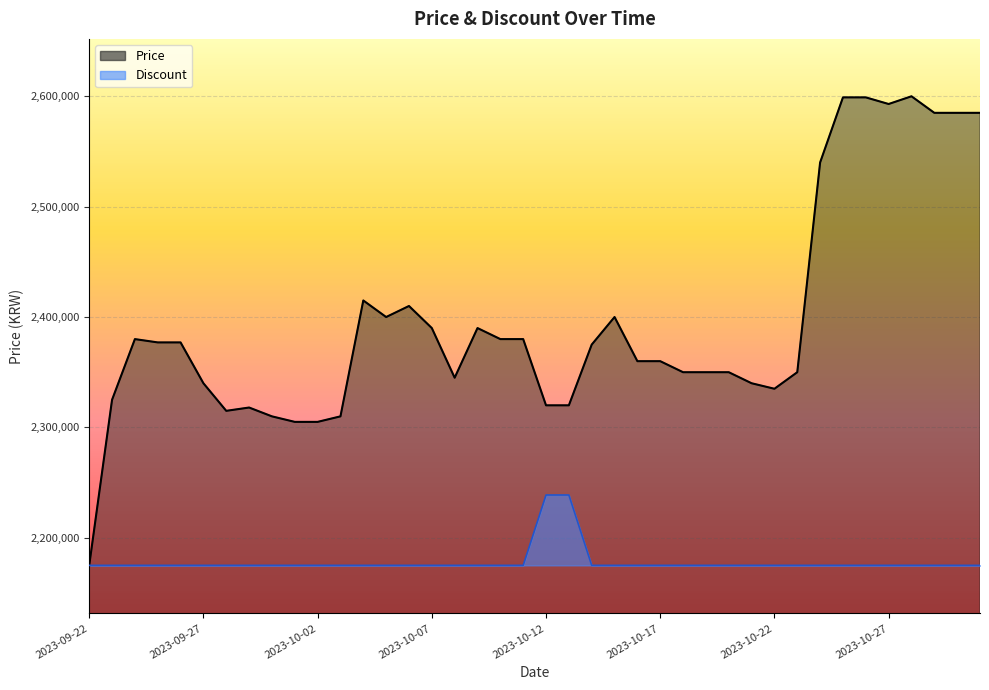

Reading left to right, extract all data points from this chart.

Price_line: 2175000	2325000	2380000	2377000	2377000	2340000	2315000	2318000	2310000	2305000	2305000	2310000	2415000	2400000	2410000	2390000	2345000	2390000	2380000	2380000	2320000	2320000	2375000	2400000	2360000	2360000	2350000	2350000	2350000	2340000	2335000	2350000	2540000	2599000	2599000	2593000	2600000	2585000	2585000	2585000
Discount_line: 2175000	2175000	2175000	2175000	2175000	2175000	2175000	2175000	2175000	2175000	2175000	2175000	2175000	2175000	2175000	2175000	2175000	2175000	2175000	2175000	2238750	2238750	2175000	2175000	2175000	2175000	2175000	2175000	2175000	2175000	2175000	2175000	2175000	2175000	2175000	2175000	2175000	2175000	2175000	2175000